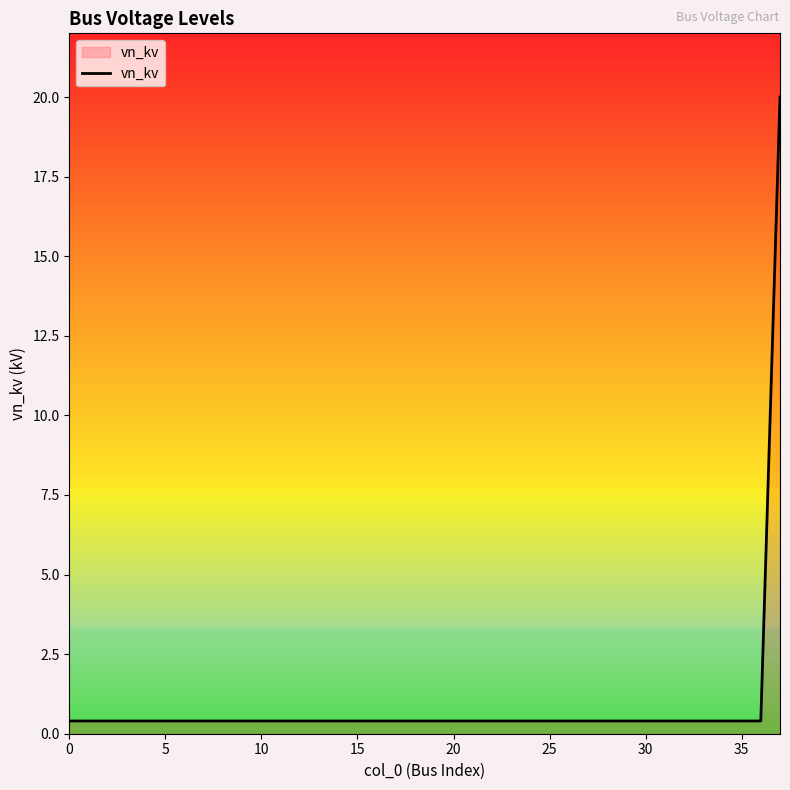

Count the number of data series in this chart.

1